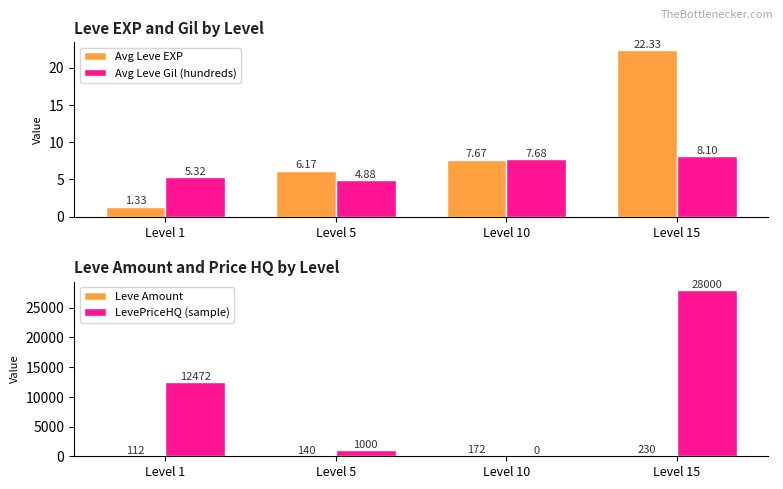

What is the difference between the maximum and minimum values in the Avg Leve EXP series?

21.0